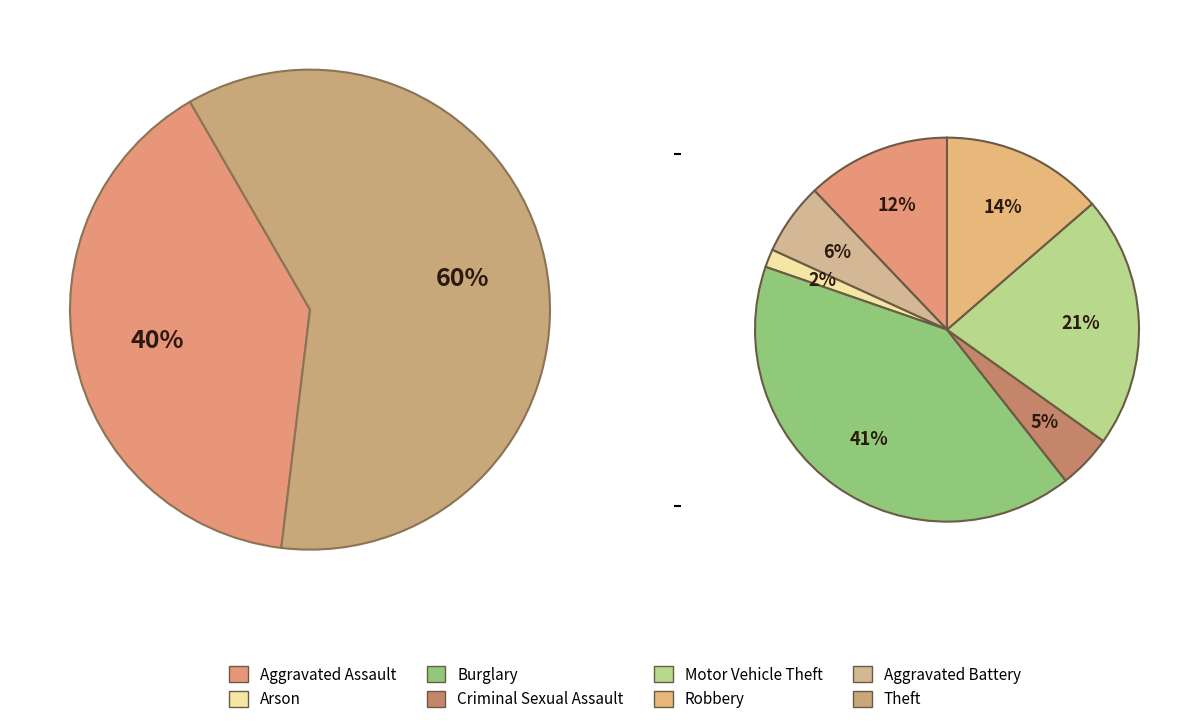

Is Motor Vehicle Theft the majority of the pie?

No